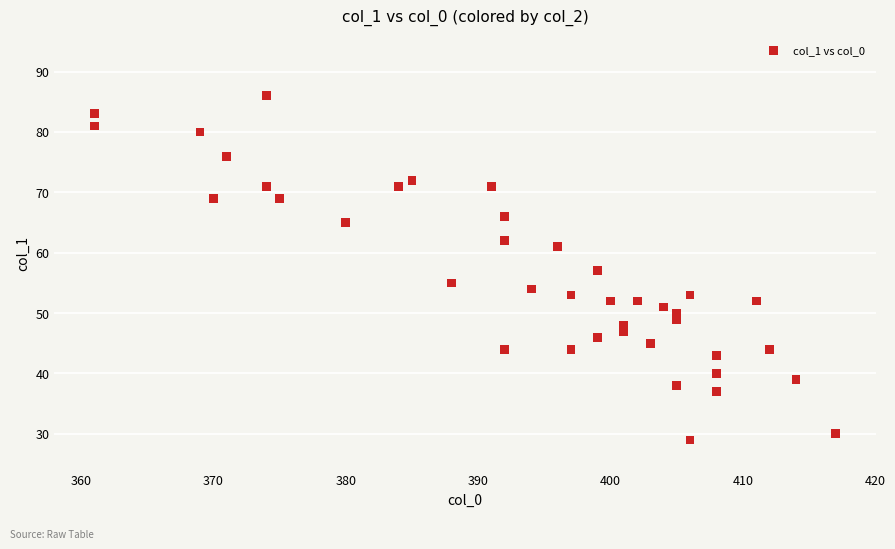

What is the range of Y values (max minus min)?

57